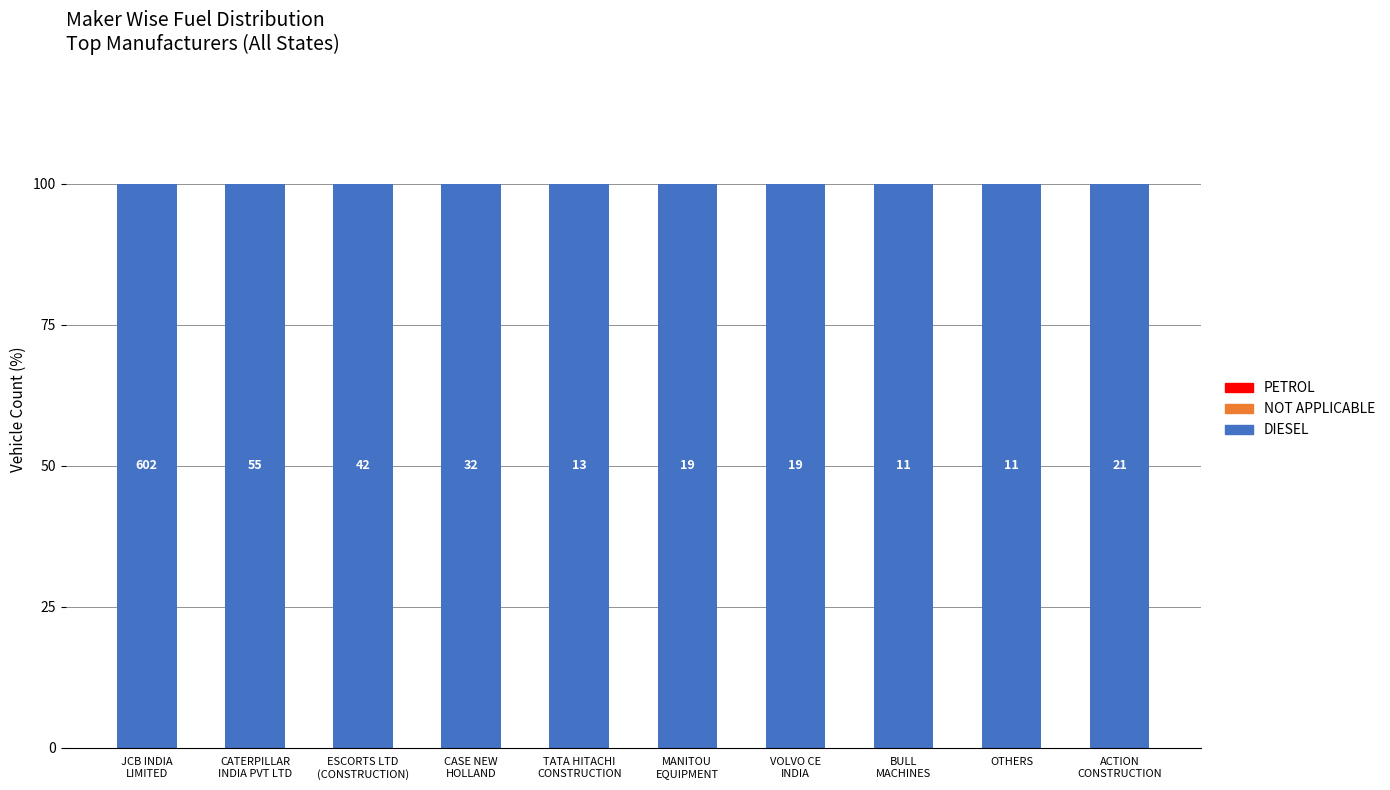

Which series has the widest spread of values?

DIESEL